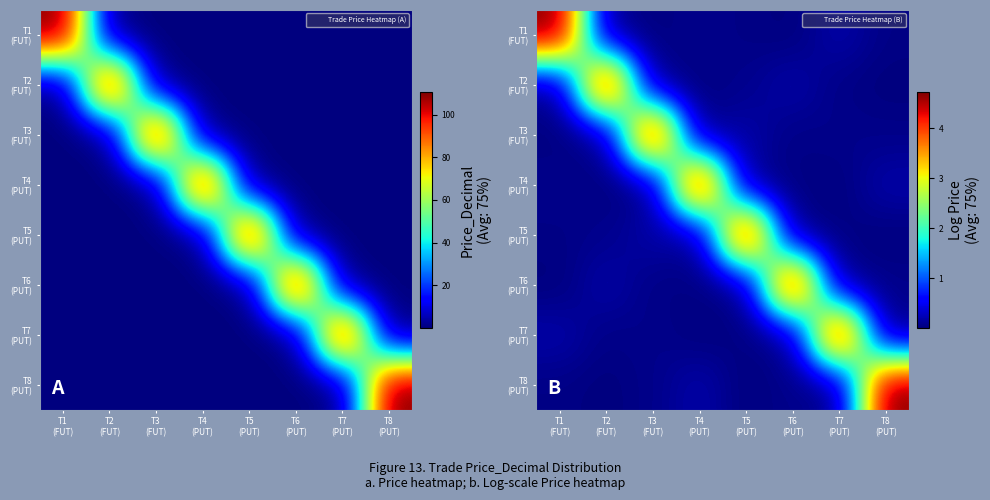

Where is T7 (PUT) nearest to the value 2?

T1 (FUT)